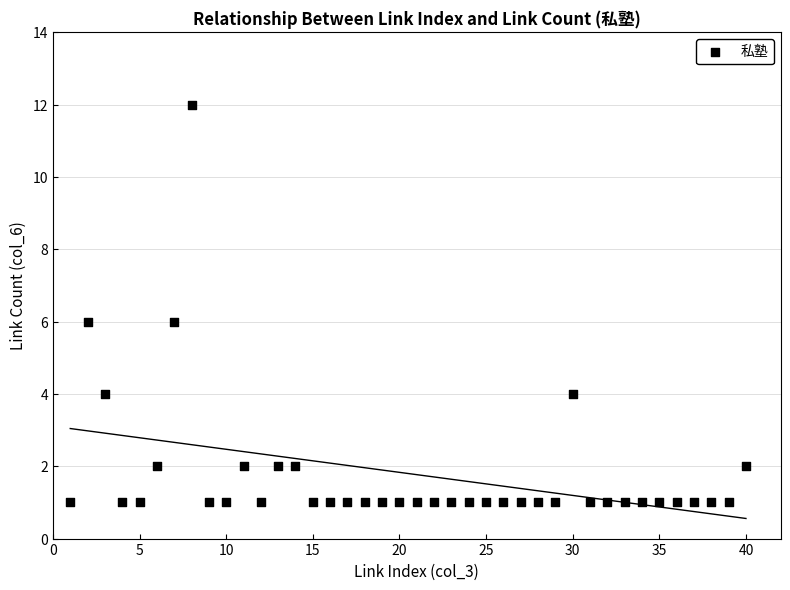

What is the range of X values (max minus min)?

39